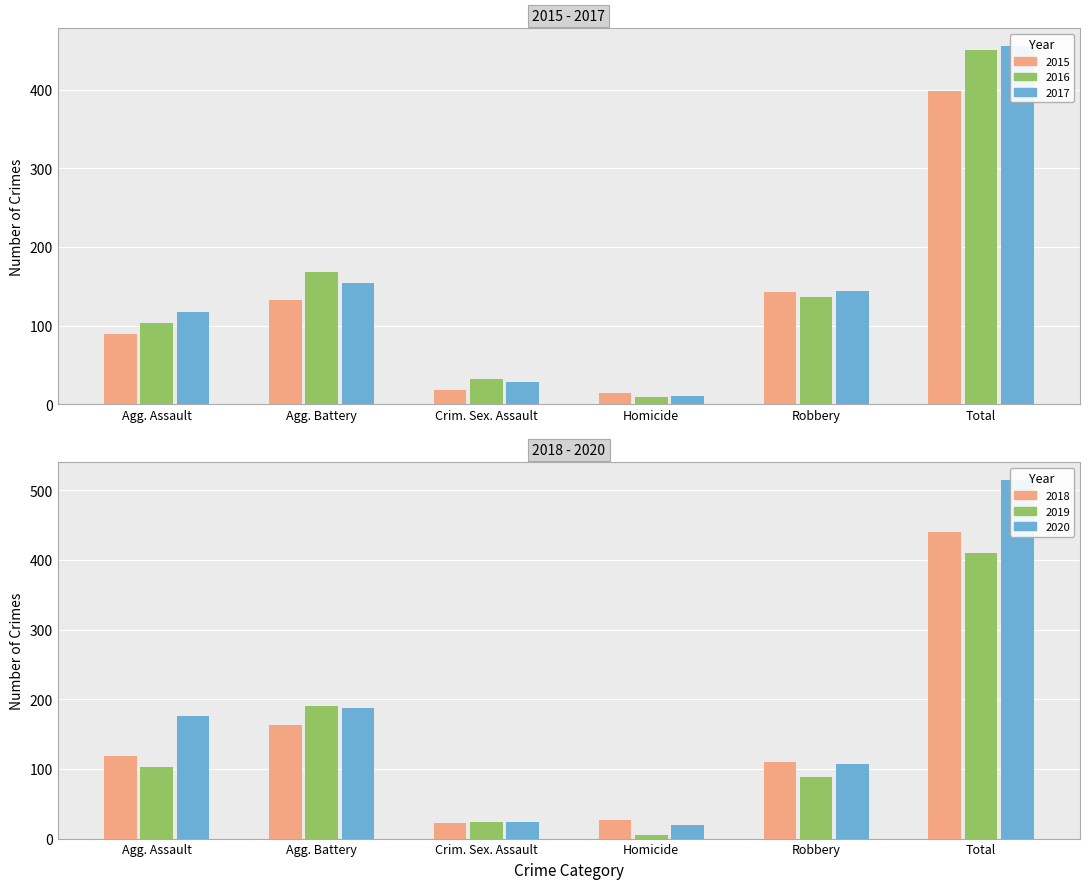

Where is 2019 nearest to the value 207?

Agg. Battery